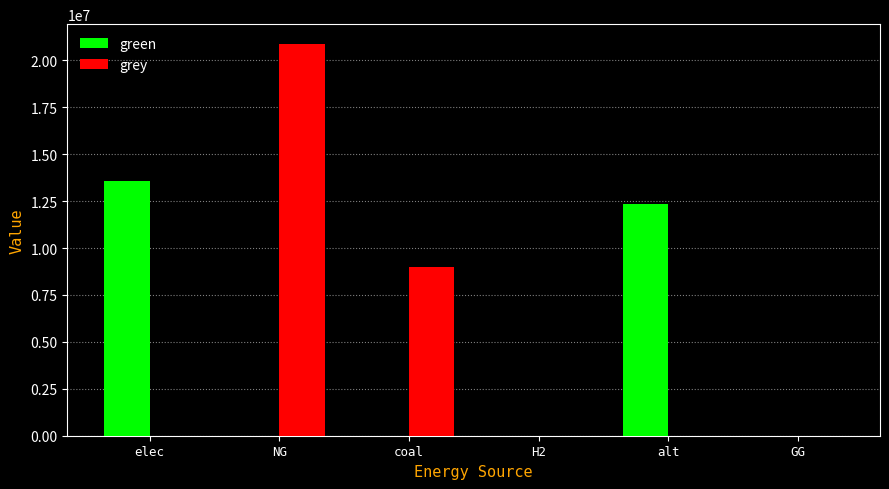

What are all the series names shown in the legend?

green, grey